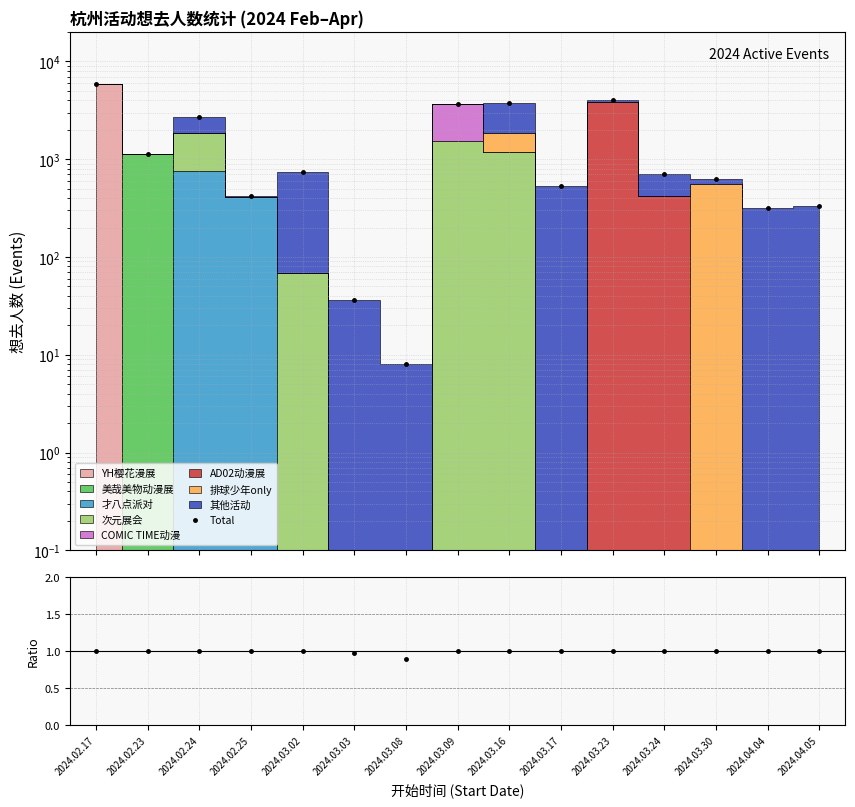

Does the chart display data point markers on the line(s)?

Yes